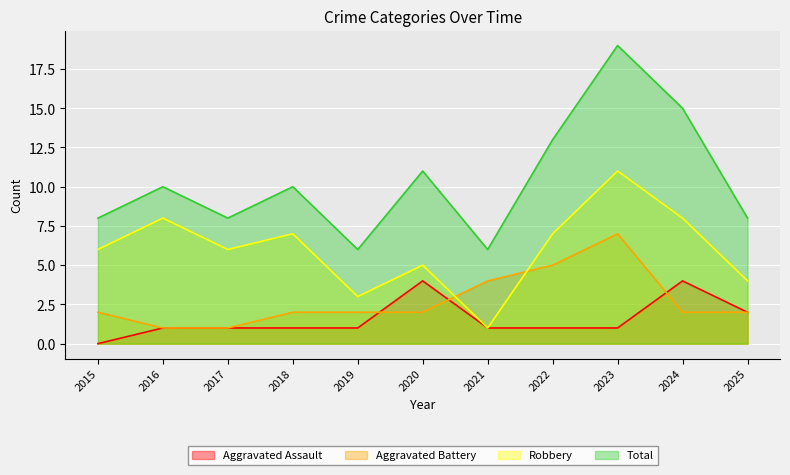

True or false: Total and Aggravated Assault cross at least once.

False